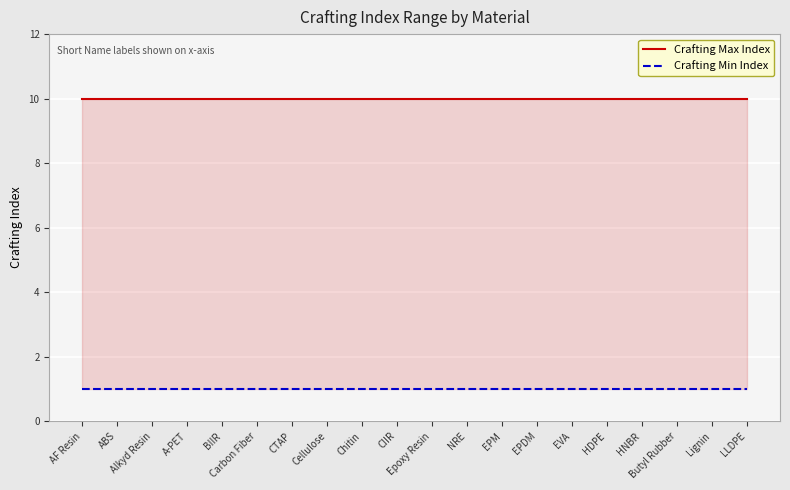

Is the value of Crafting Max Index at BIIR greater than the value of Crafting Min Index at EPDM?

Yes